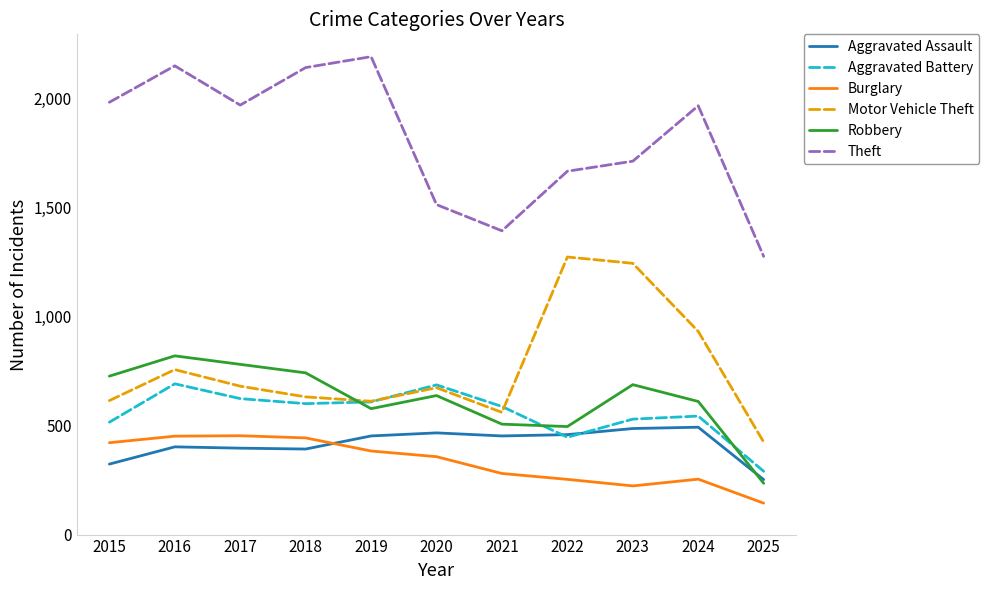

What are all the series names shown in the legend?

Aggravated Assault, Aggravated Battery, Burglary, Motor Vehicle Theft, Robbery, Theft